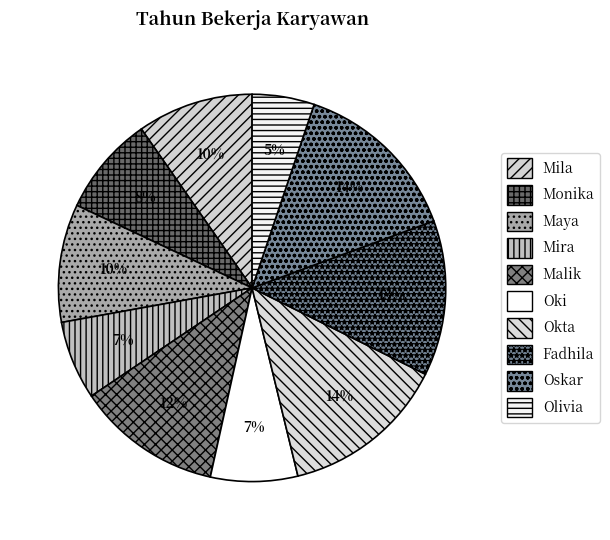

Is there a majority slice in this chart?

No